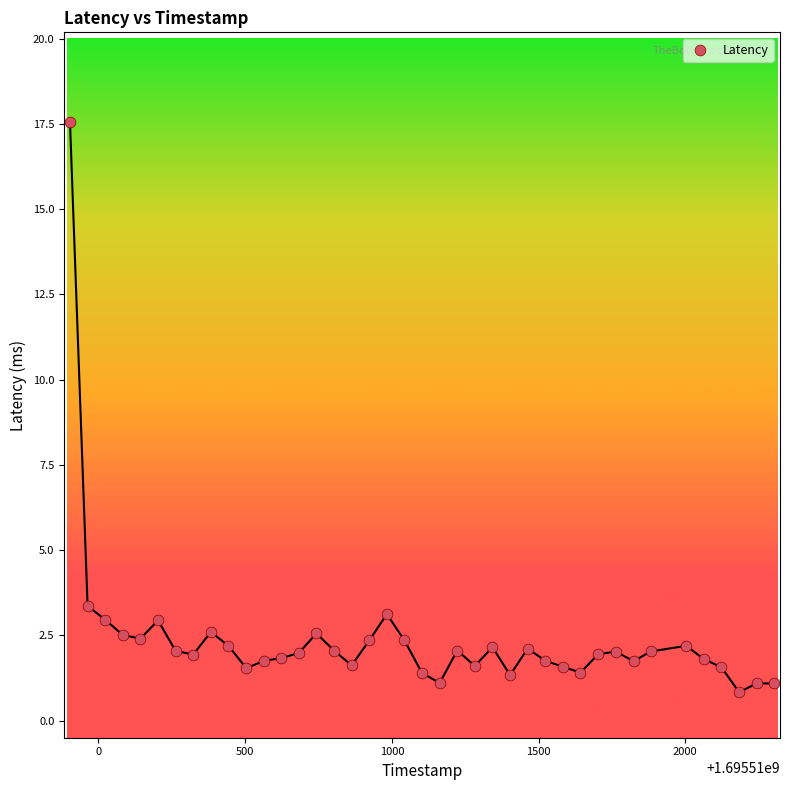

What is the range of X values (max minus min)?

2400.0